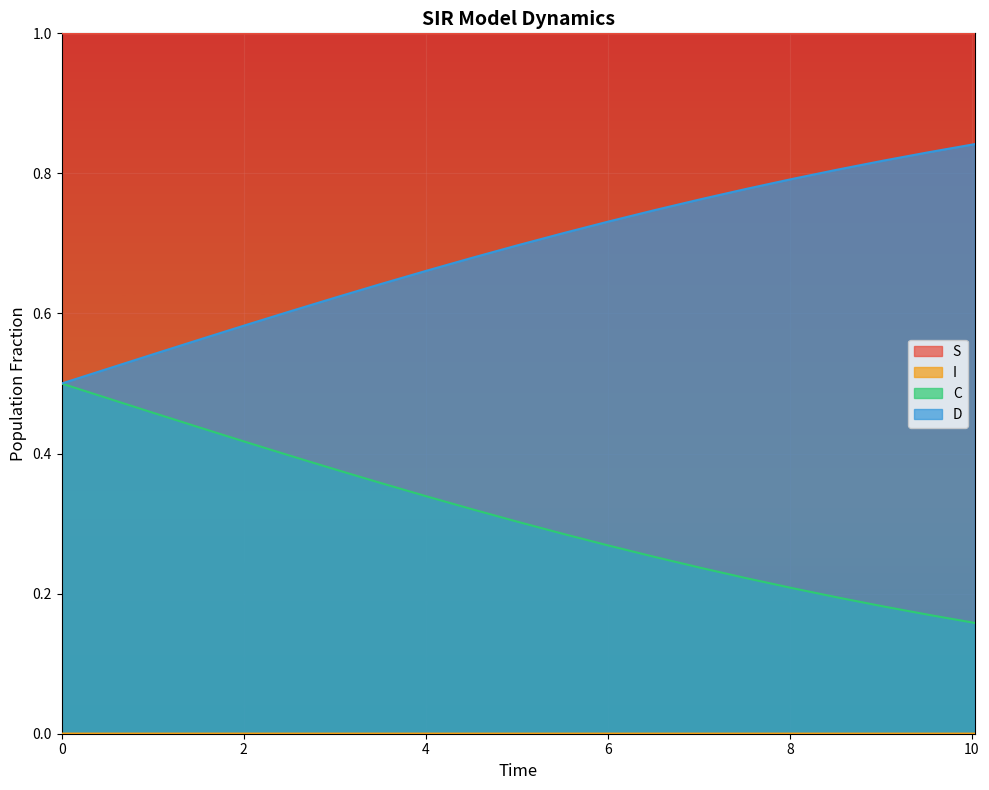

Does the chart display data point markers on the line(s)?

No